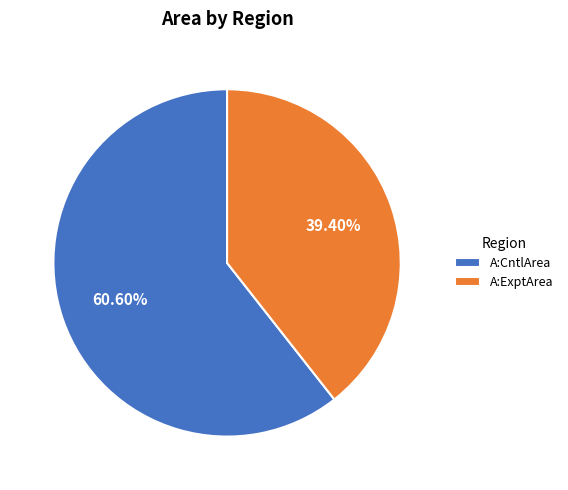

Between A:ExptArea and A:CntlArea, which is larger?

A:CntlArea